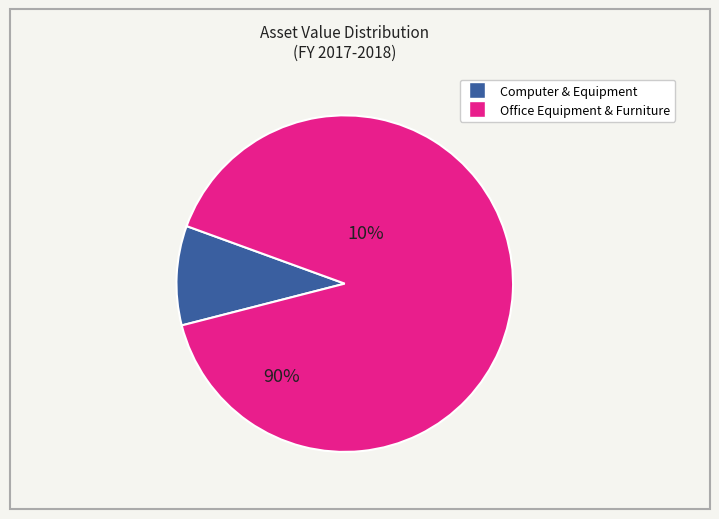

Is there any slice that represents more than half of the pie?

Yes